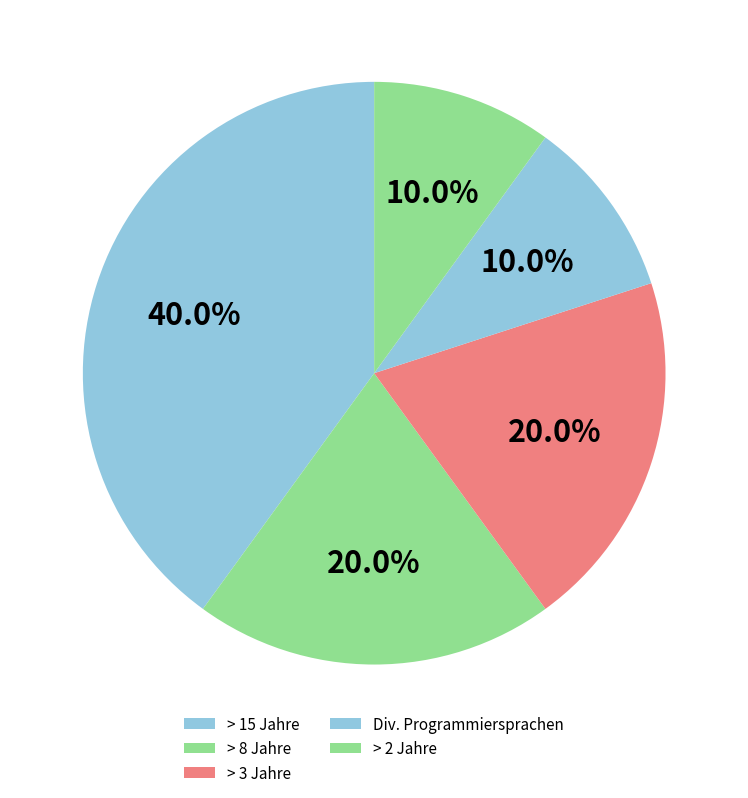

What is the ratio of the value at > 3 Jahre to the value at > 8 Jahre?

1.0